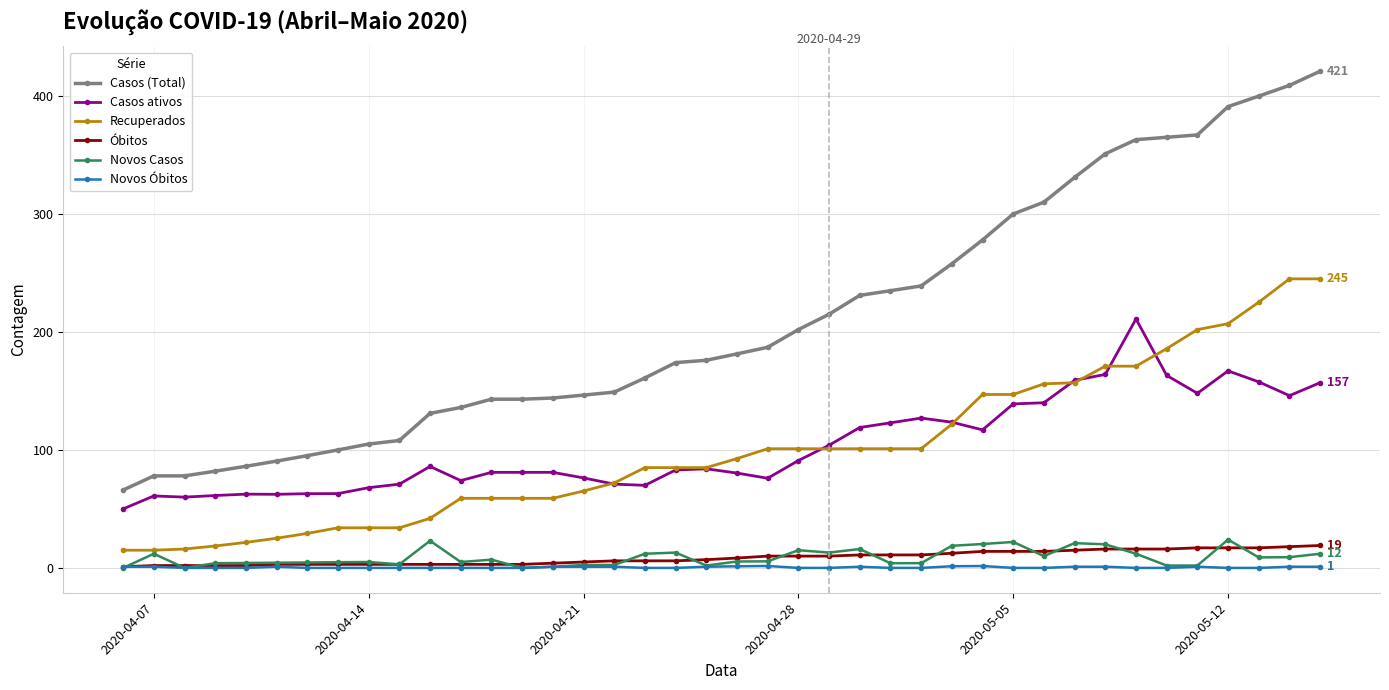

What is the difference between the maximum and minimum values in the Óbitos series?

18.0